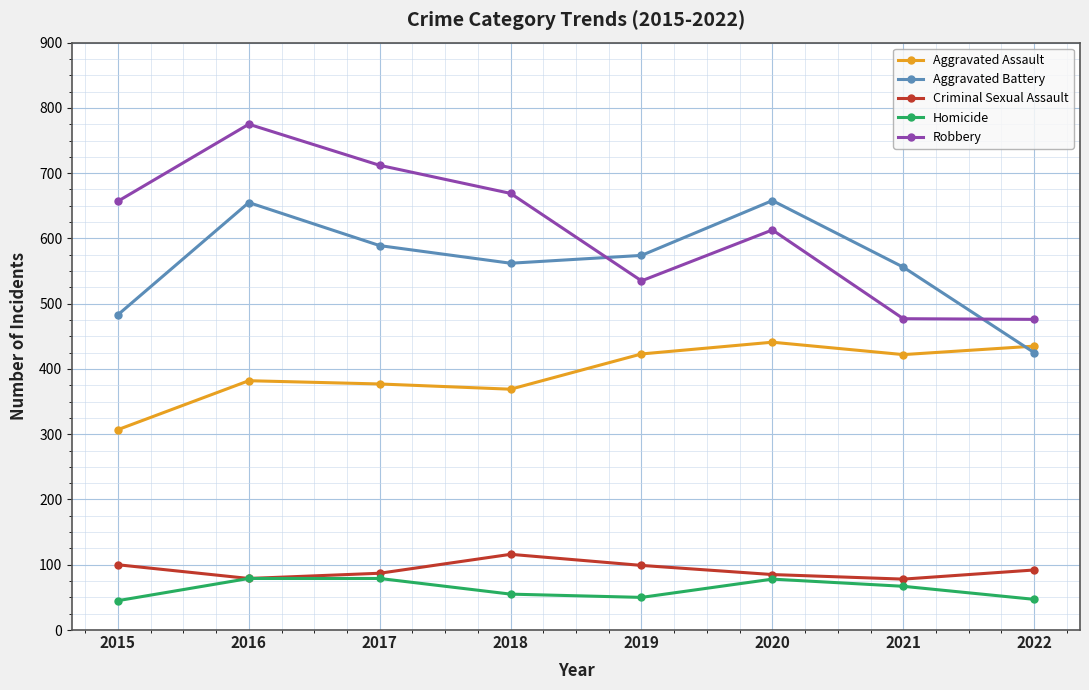

Which series has the largest range (max minus min)?

Robbery